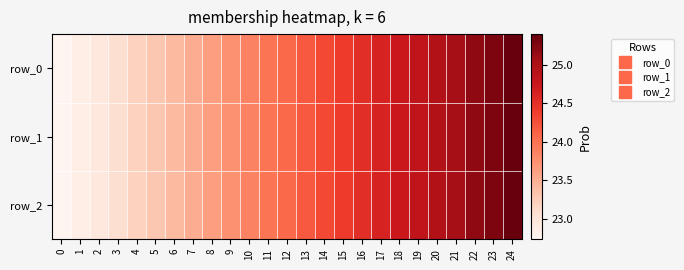

What is the lowest value of the row_2 series?

22.7